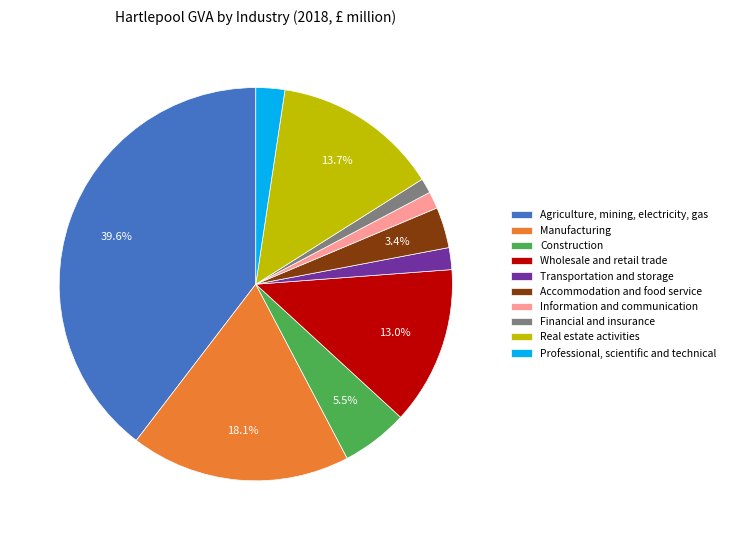

How many segments does this pie chart have?

10